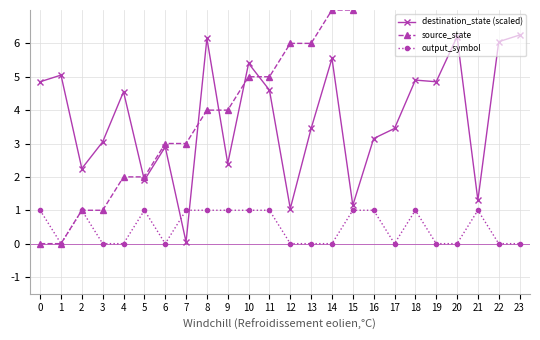

What are all the series names shown in the legend?

destination_state (scaled), source_state, output_symbol